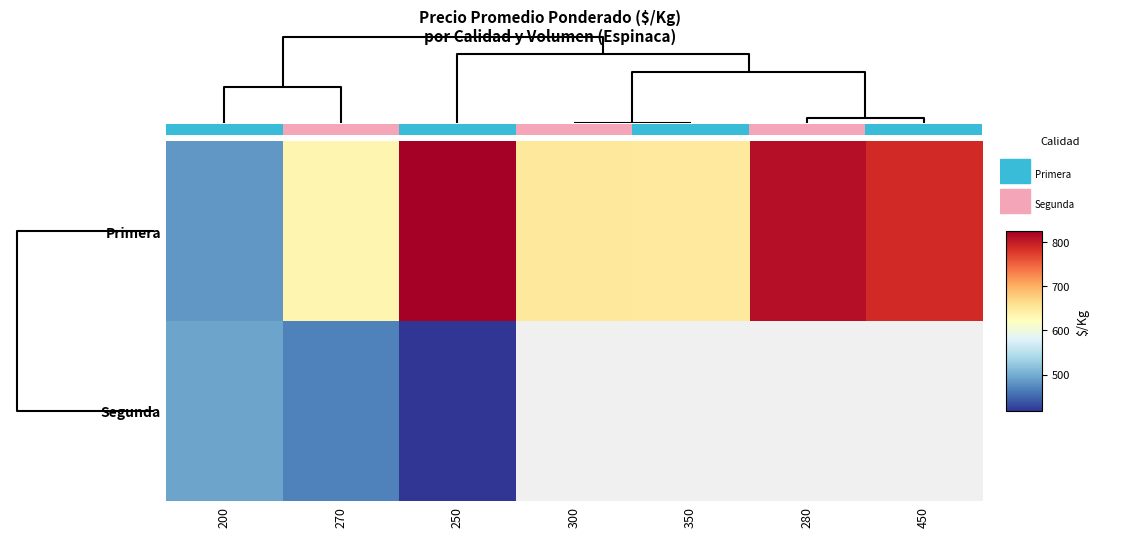

Is it true that Primera equals 483.0 at 200?

True